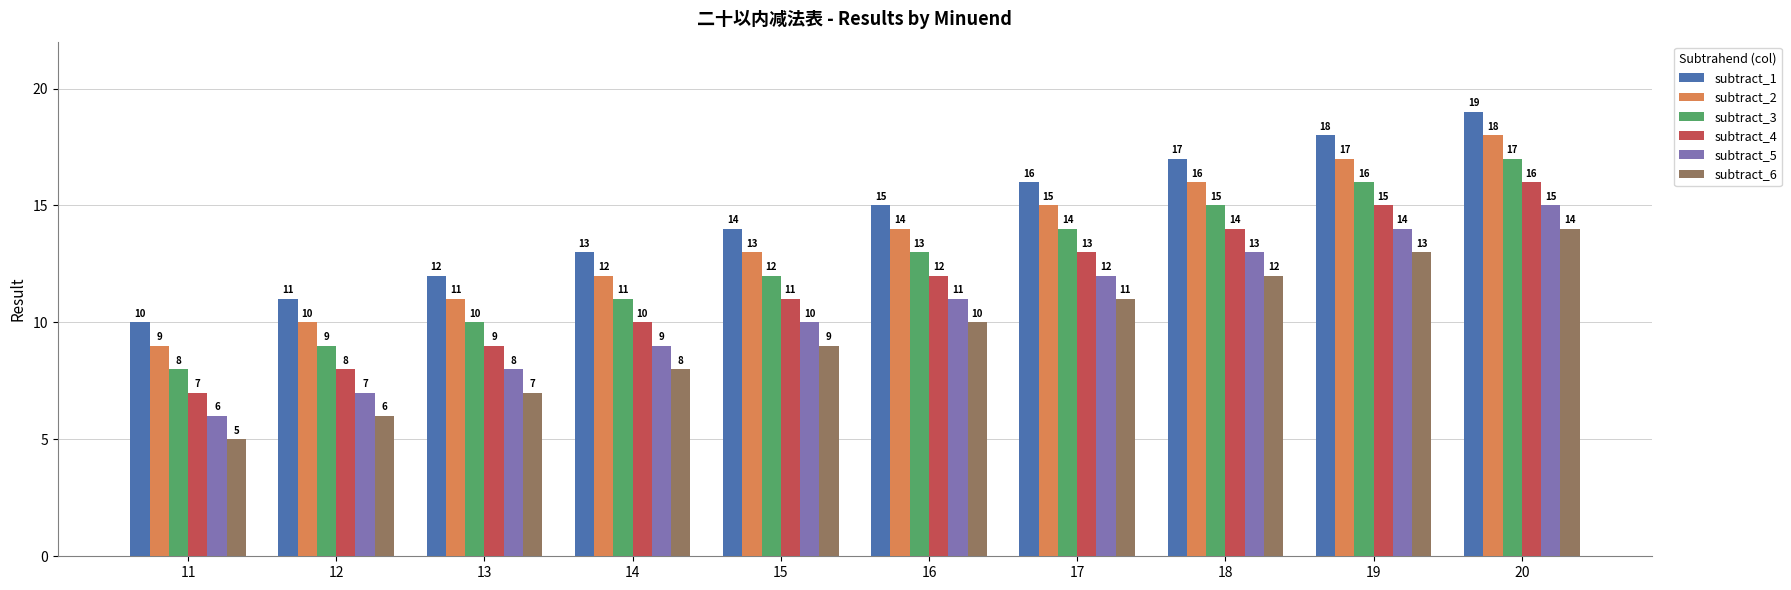

Is it true that subtract_4 equals 12 at 13?

False